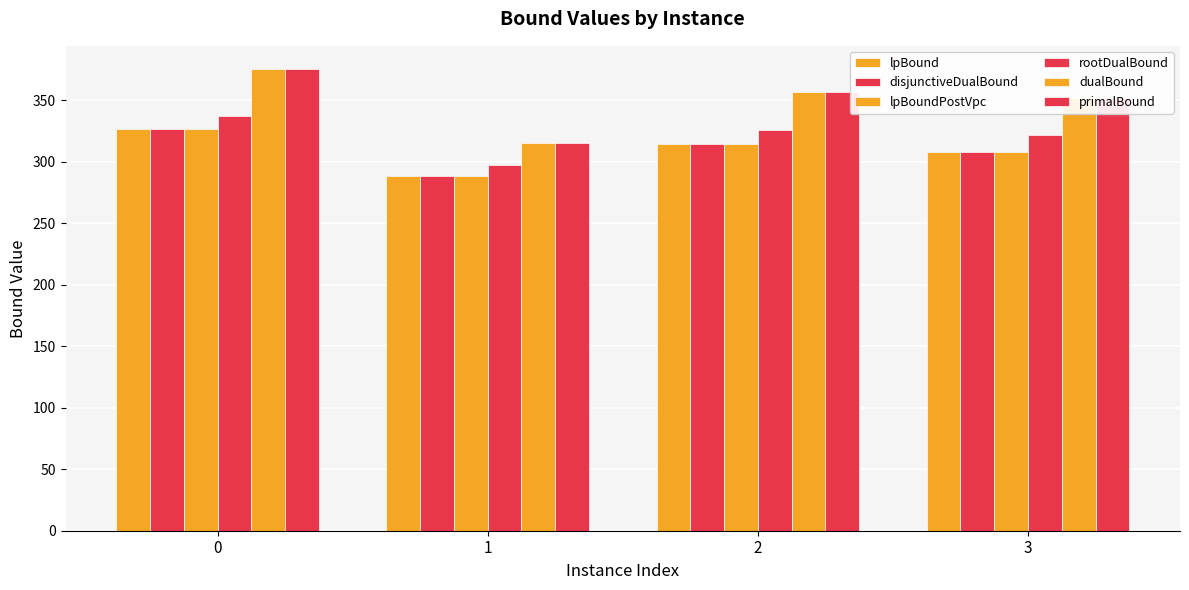

How many data points in lpBound are above 314?

2